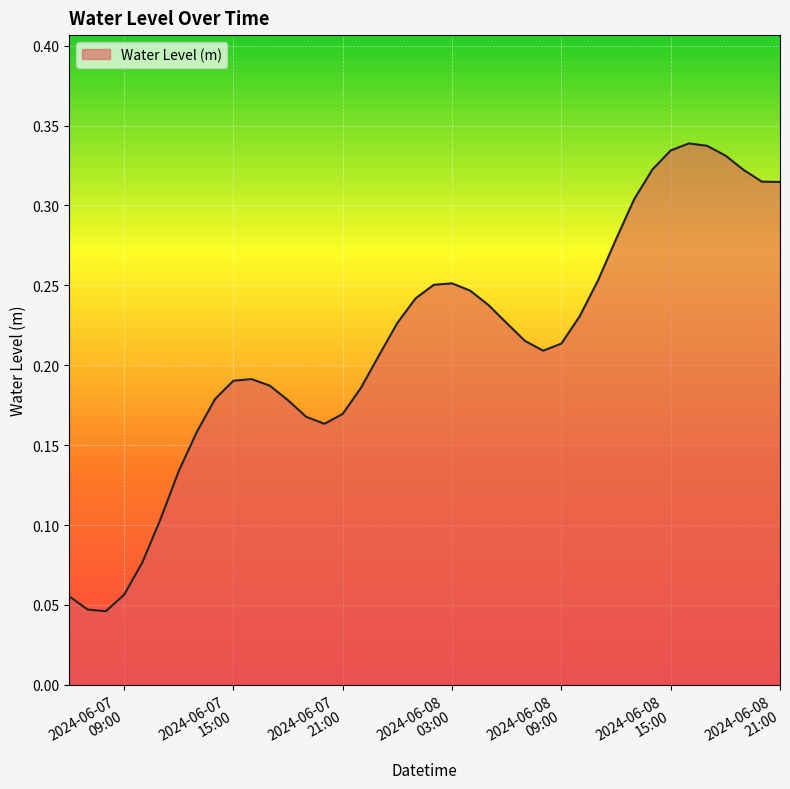

What is the difference between the maximum and minimum values?

0.3